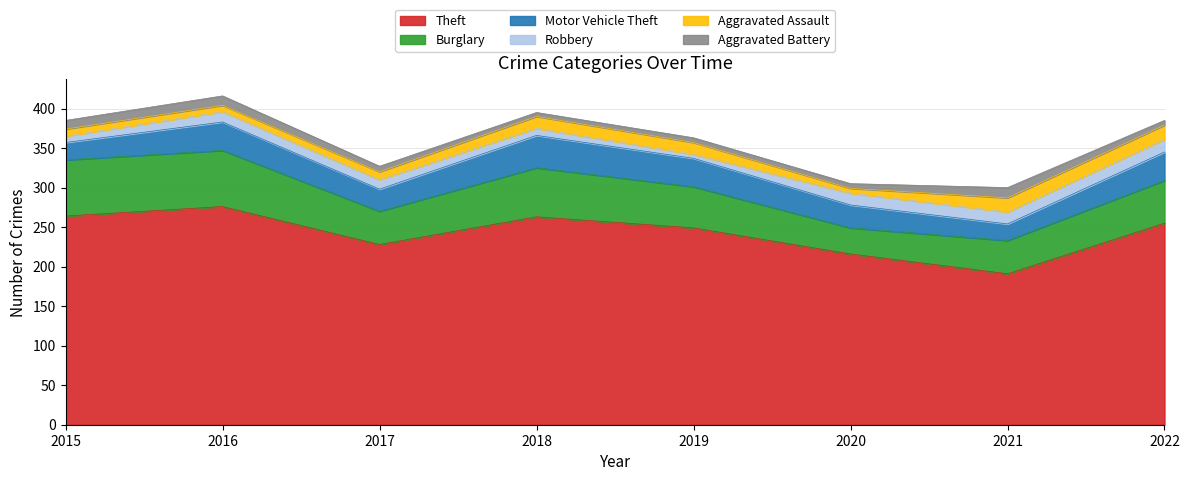

At which category does Aggravated Assault reach its first local valley?

2016